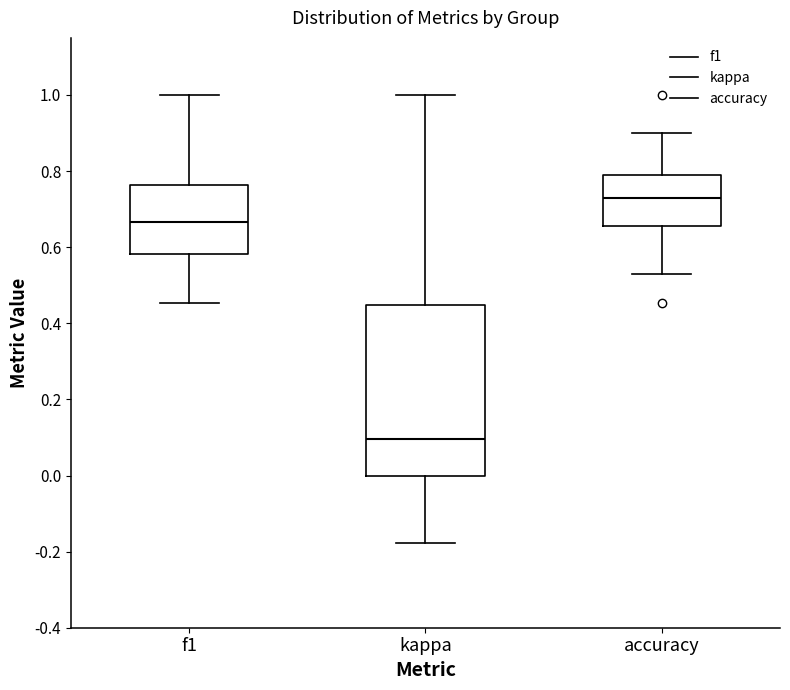

Reading left to right, read every box against the y-axis: the position of its median line, the range the box covers, and the ends of its whiskers. The values are not printed on the chart, so give them approximately, as read against the axis.

f1: median 0.66, box 0.58 to 0.76, whiskers 0.46 to 1.00
kappa: median 0.10, box 0.00 to 0.44, whiskers -0.18 to 1.00
accuracy: median 0.74, box 0.66 to 0.78, whiskers 0.52 to 0.90